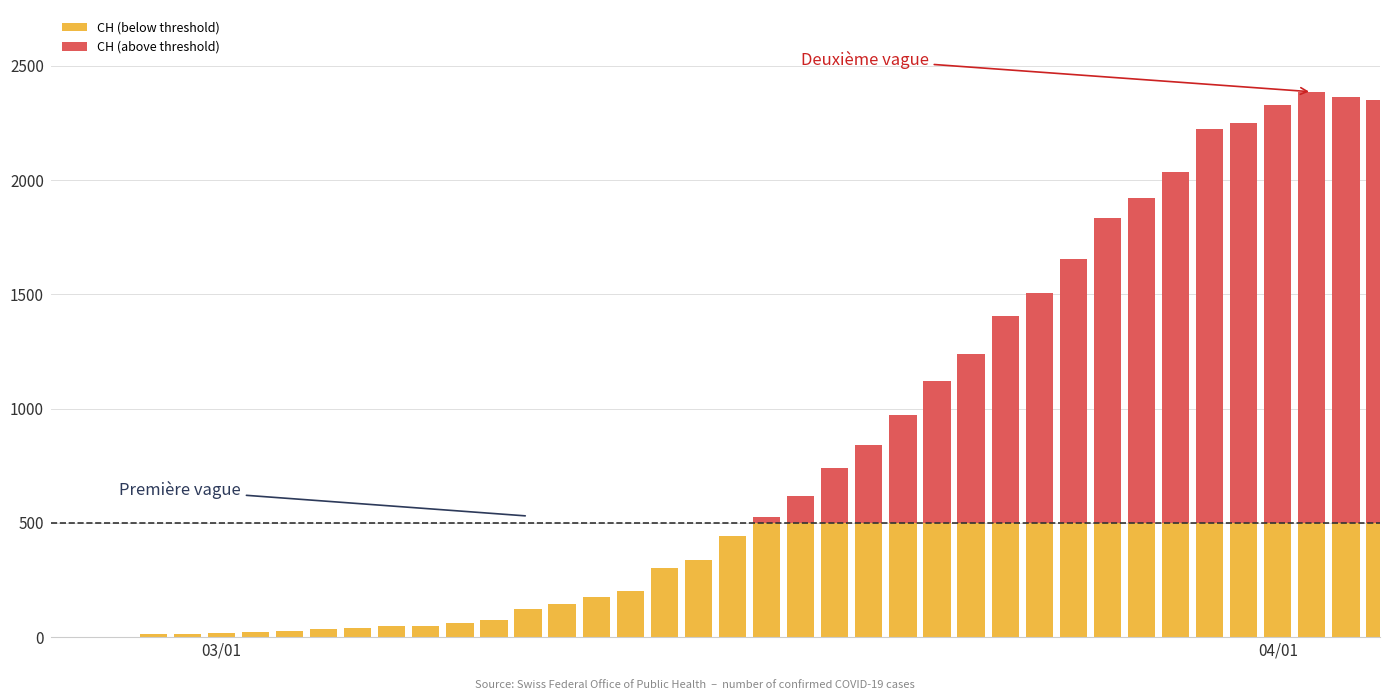

Count the number of categories in the chart.

40